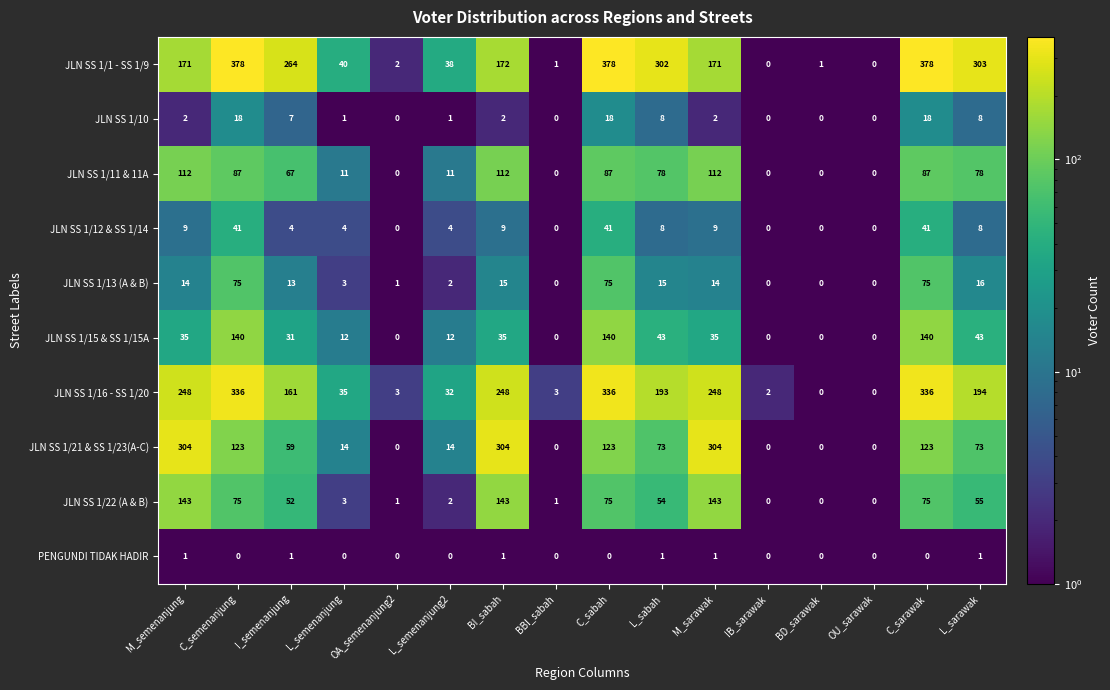

How many values in the JLN SS 1/1 - SS 1/9 series are below 171?

7